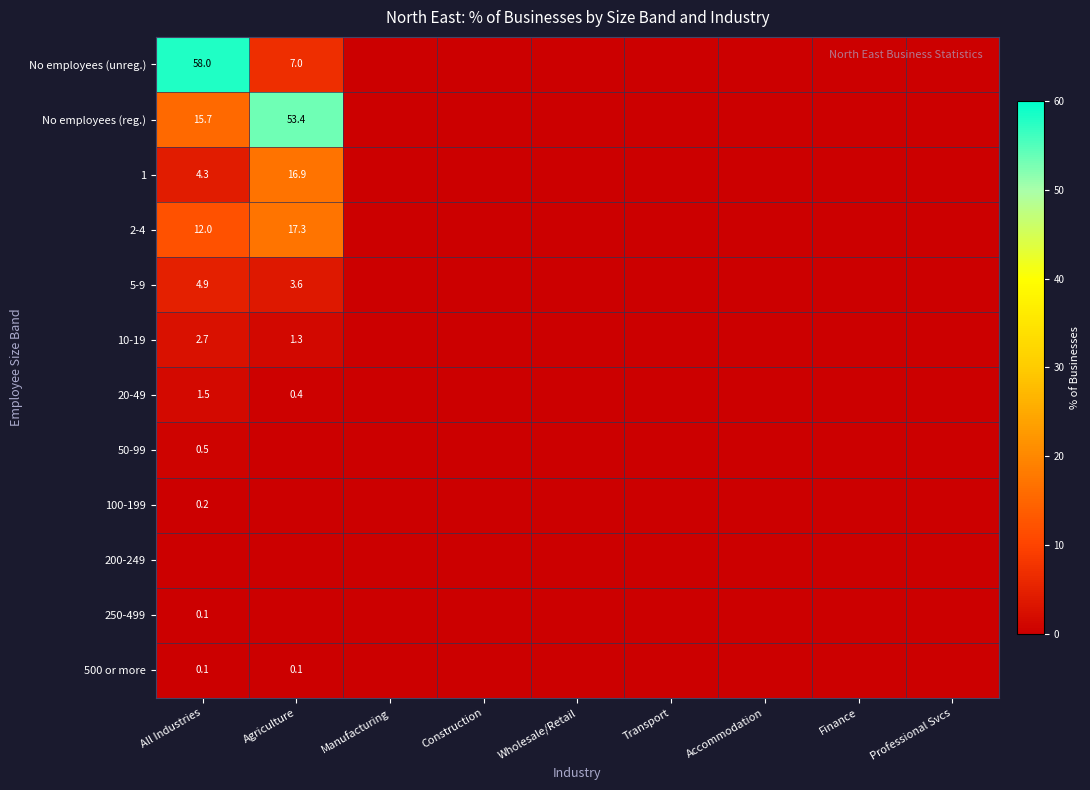

True or false: 10-19 has a value of 2.7 at All Industries.

True